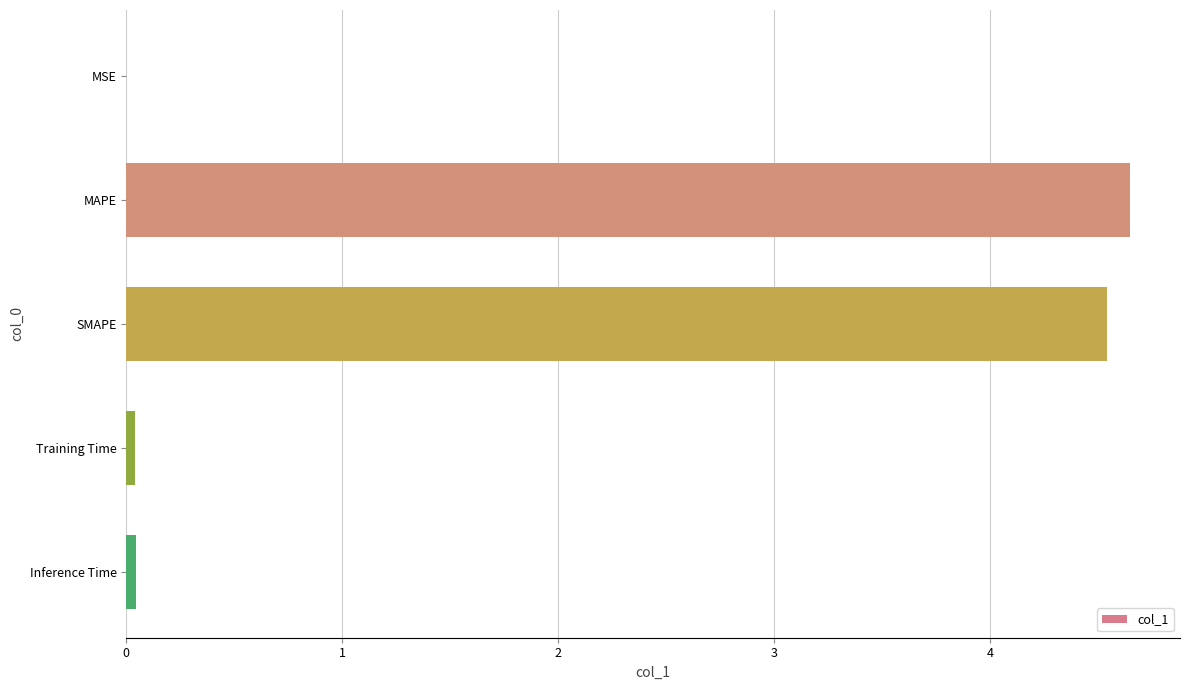

Between SMAPE and Inference Time, which is larger?

SMAPE